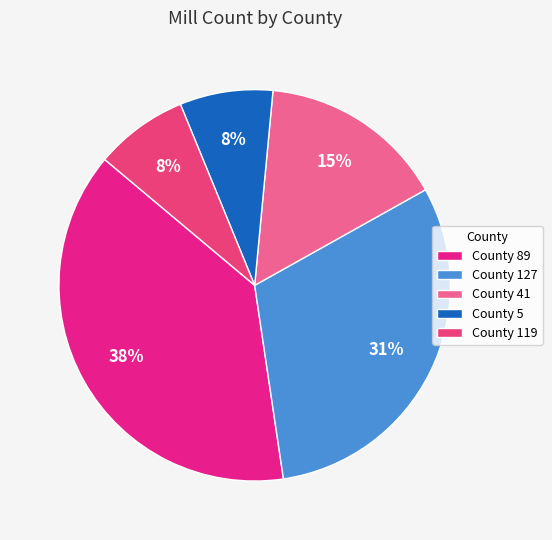

How many slices are in this pie chart?

5